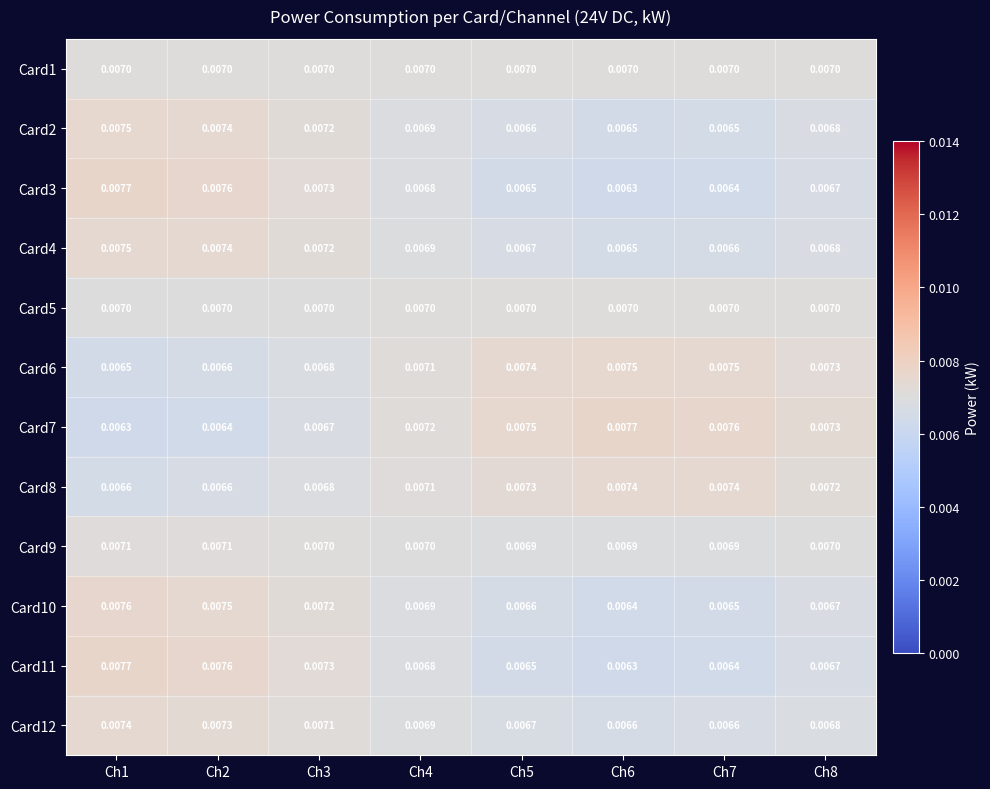

How many distinct data groups are displayed?

12